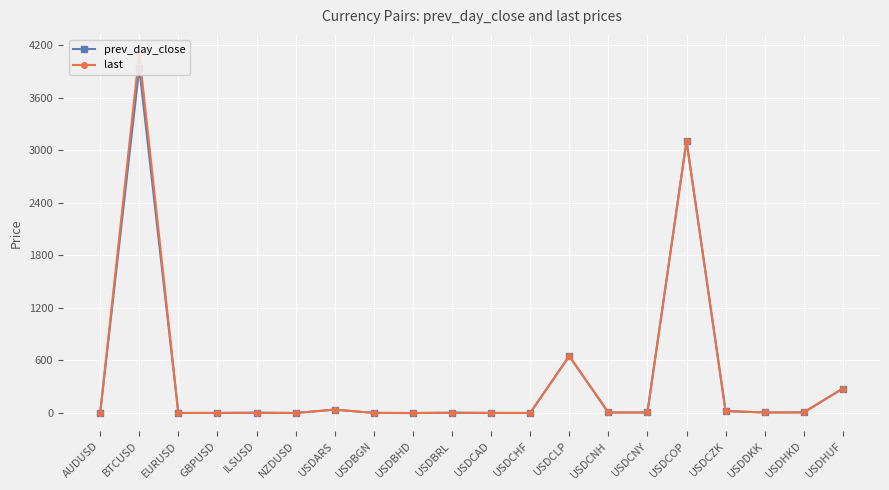

What are all the series names shown in the legend?

prev_day_close, last